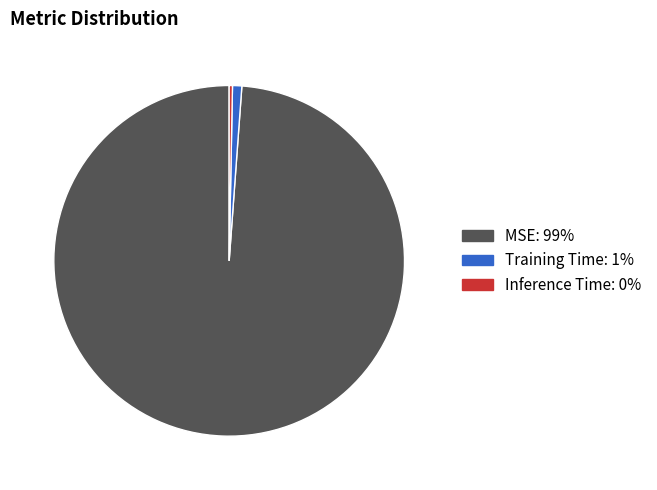

How many segments does this pie chart have?

3